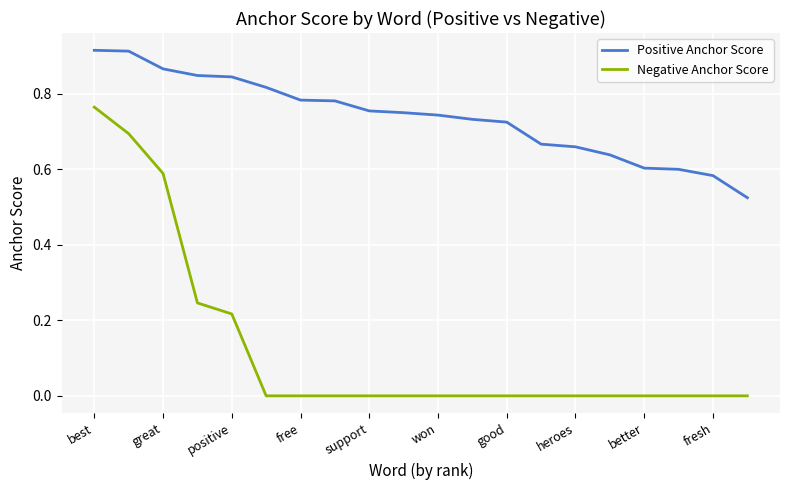

What is the difference between the maximum and minimum values in the Positive Anchor Score series?

0.4